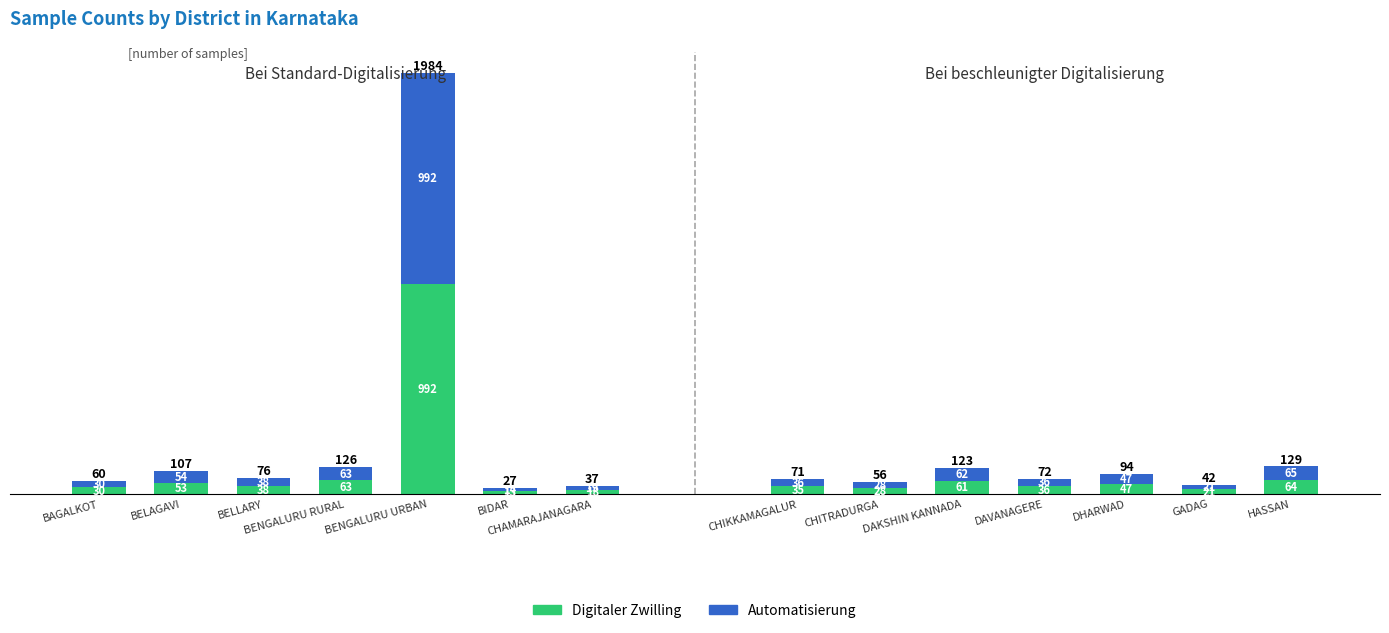

What is the value of the Digitaler Zwilling bar at the 1st from the left?

30